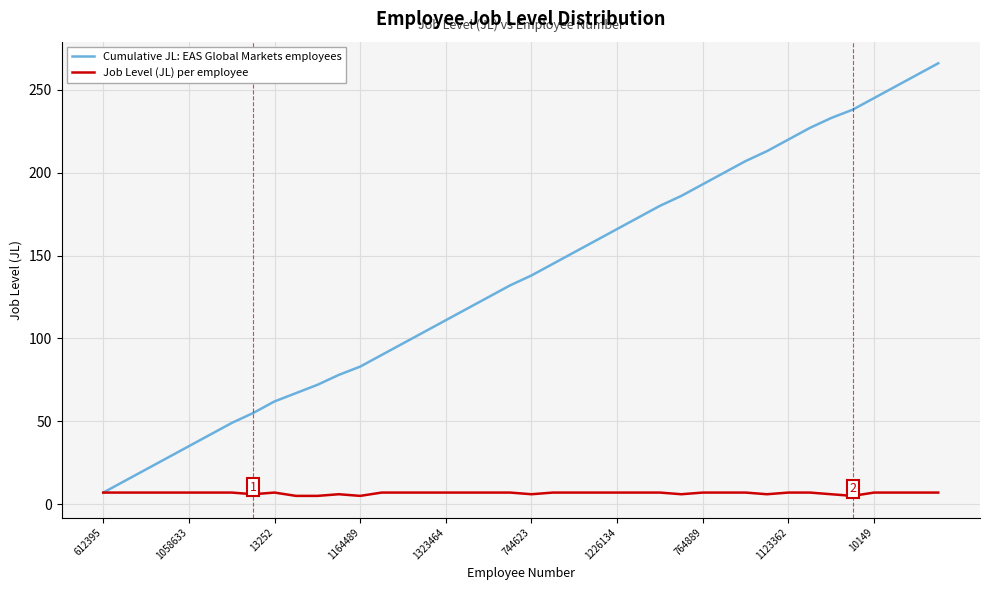

What is the maximum value for Job Level (JL) per employee?

7